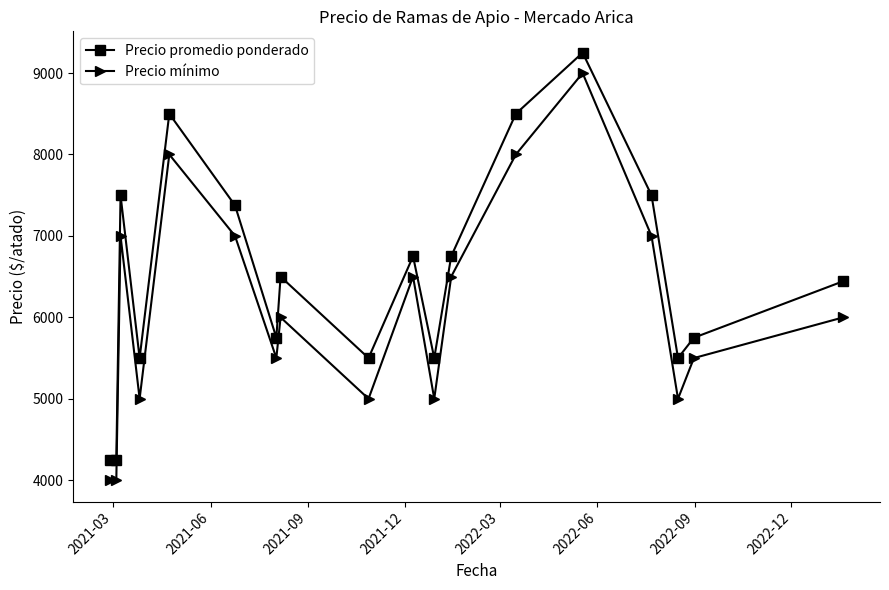

What is the maximum value for Precio promedio ponderado?

9250